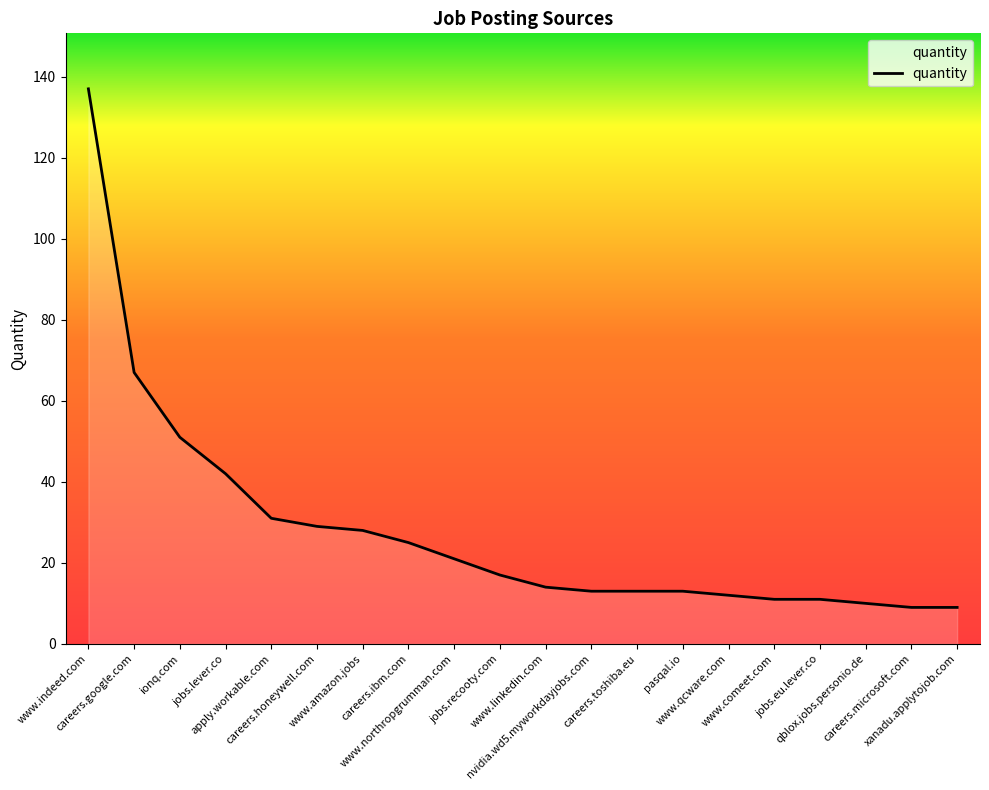

What is the change in value from apply.workable.com to careers.honeywell.com?

-2